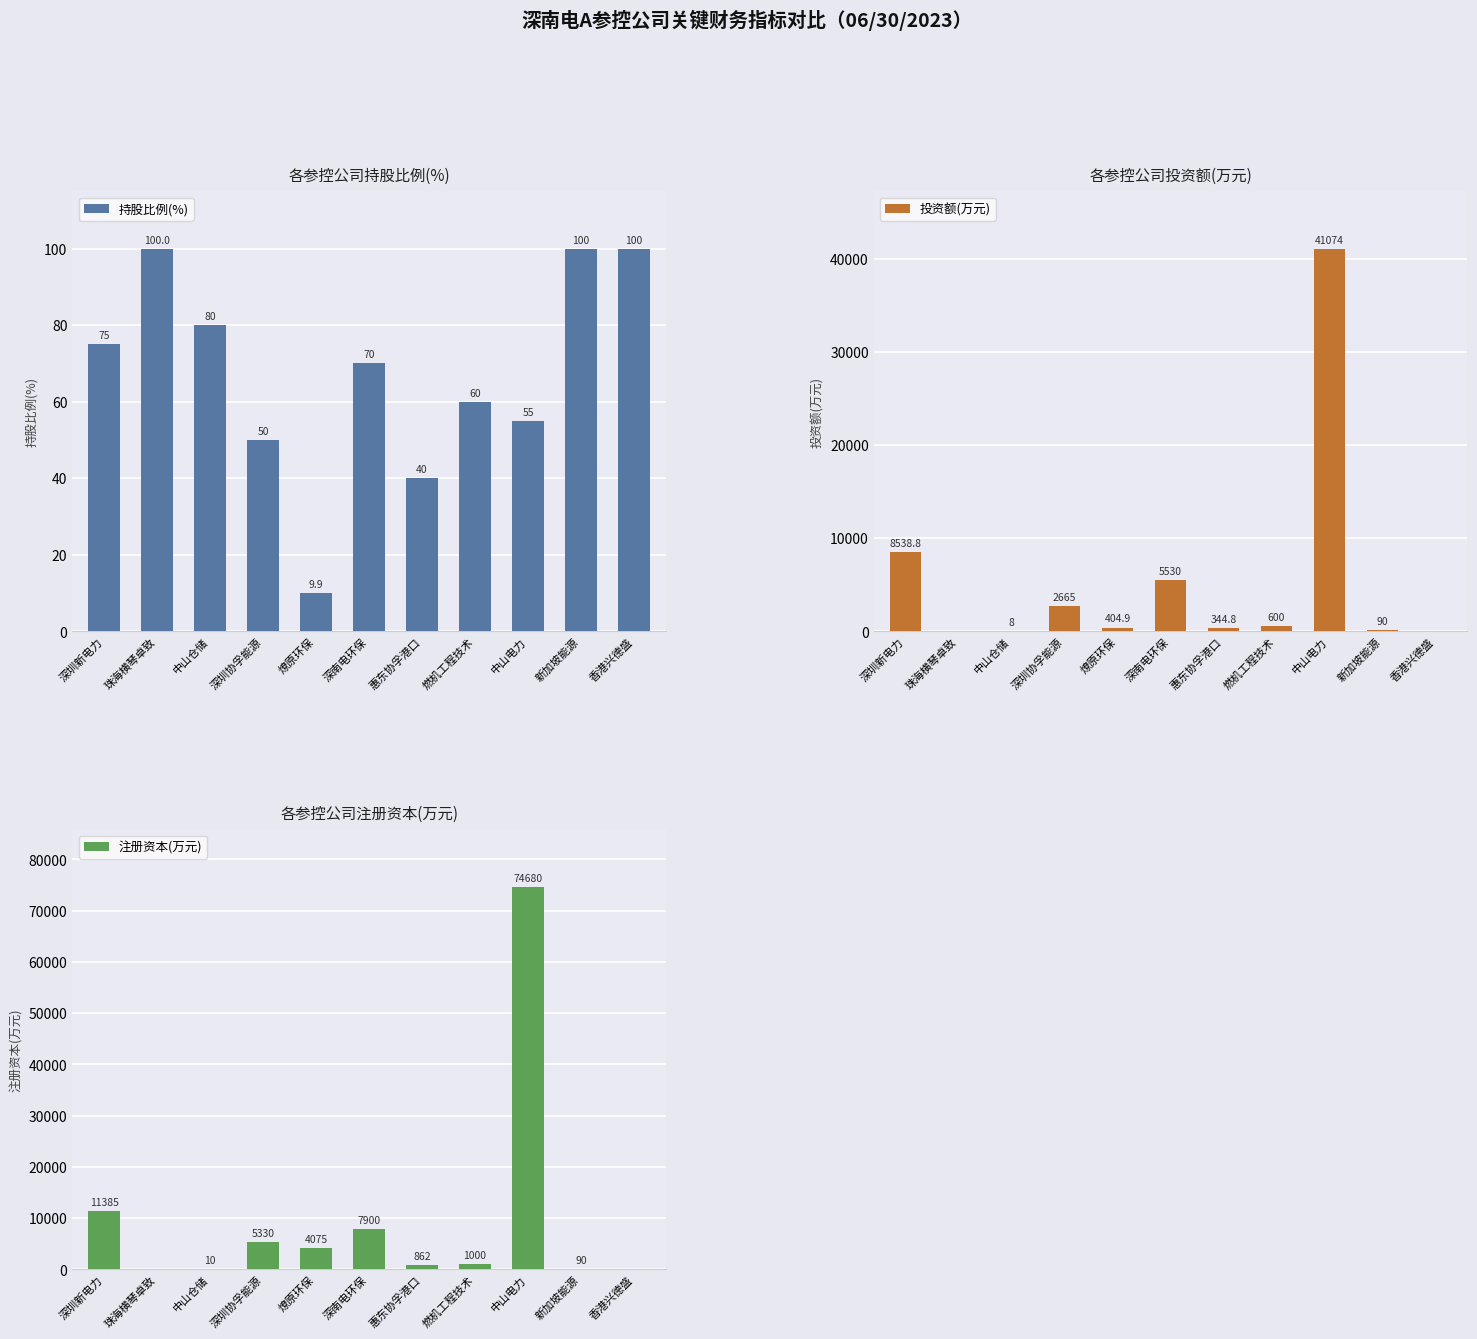

Where does the 投资额(万元) series first go above 404?

深圳新电力